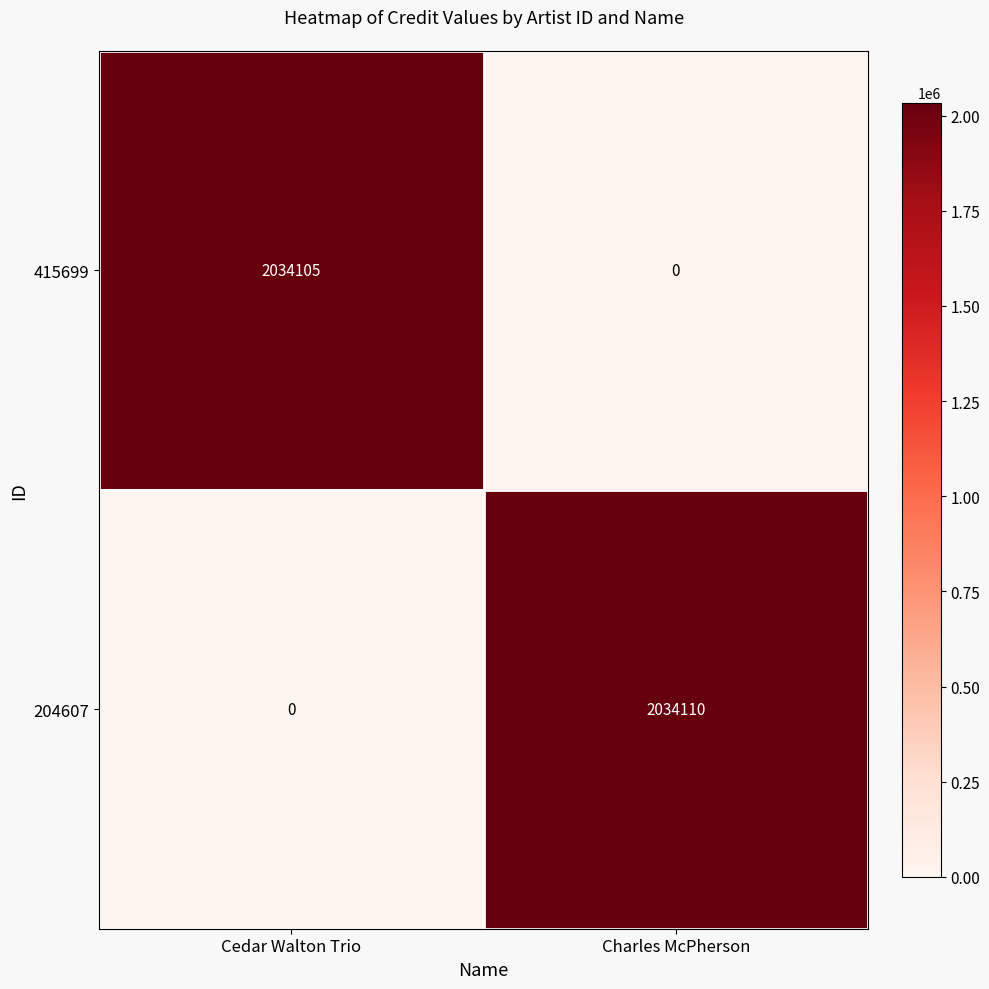

Reading right to left, extract all data points from this chart.

415699: 0	2034105
204607: 2034110	0